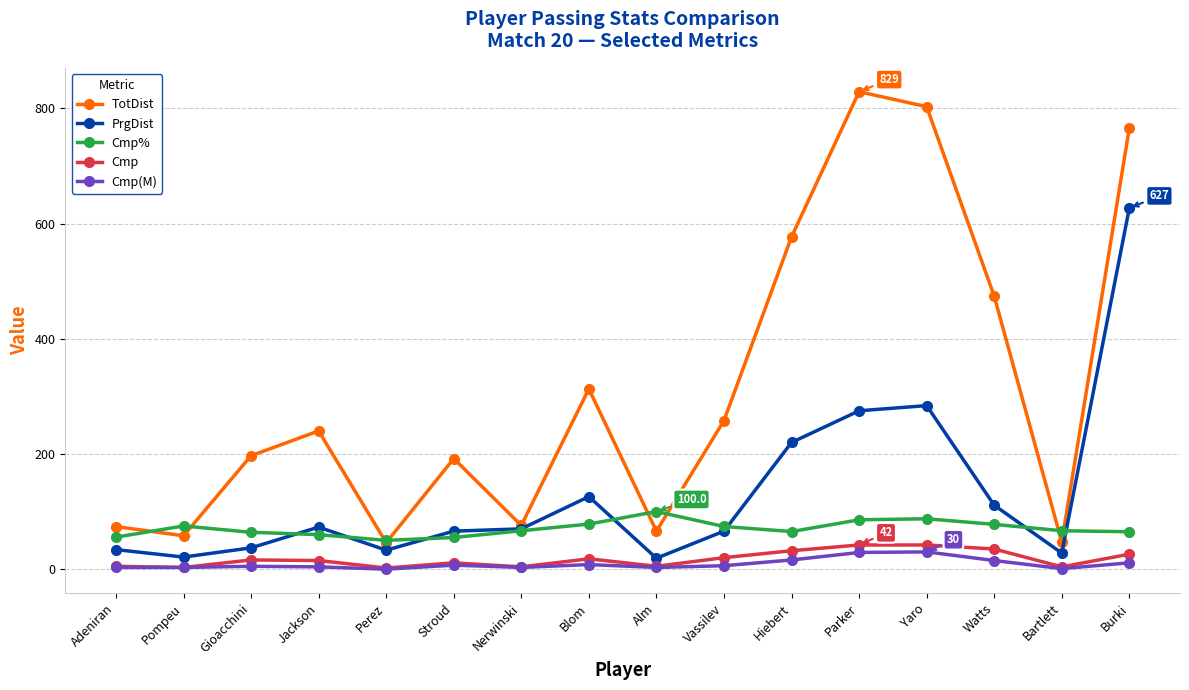

What value does the Cmp% series have at Nerwinski?

66.7